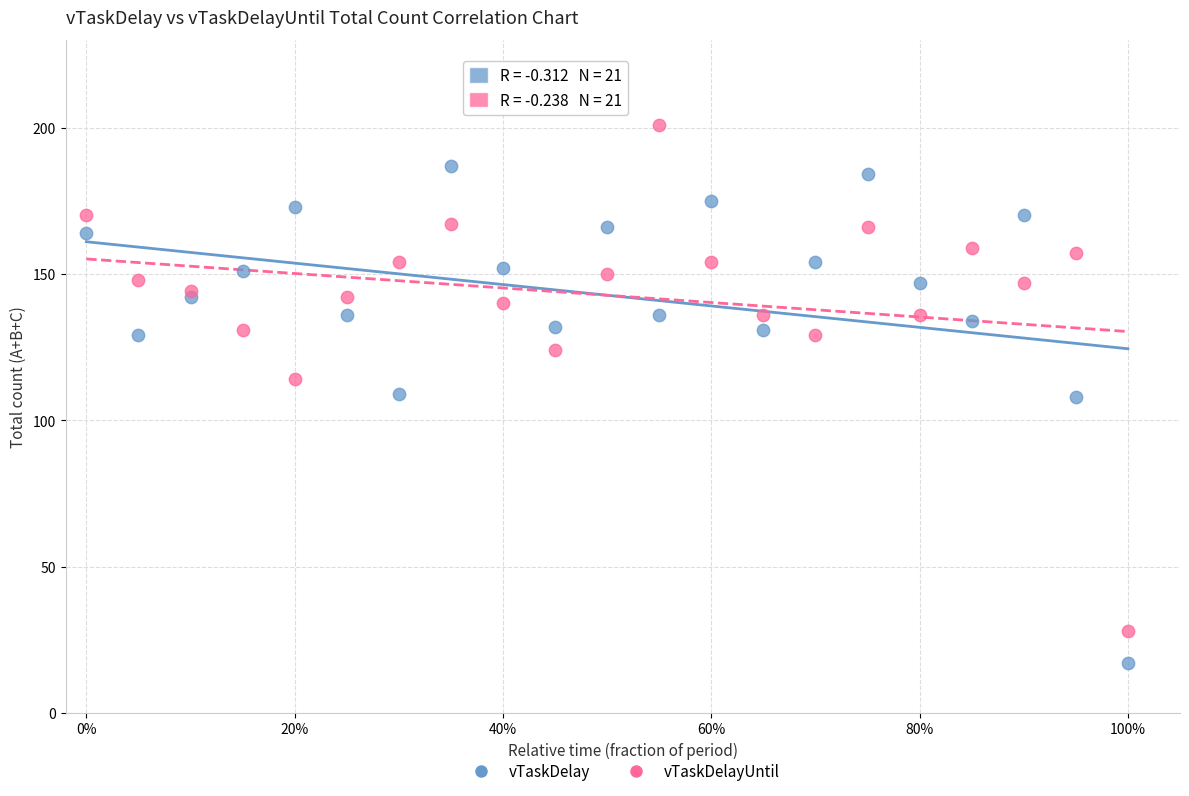

Which series contains the lowest Y value?

vTaskDelay